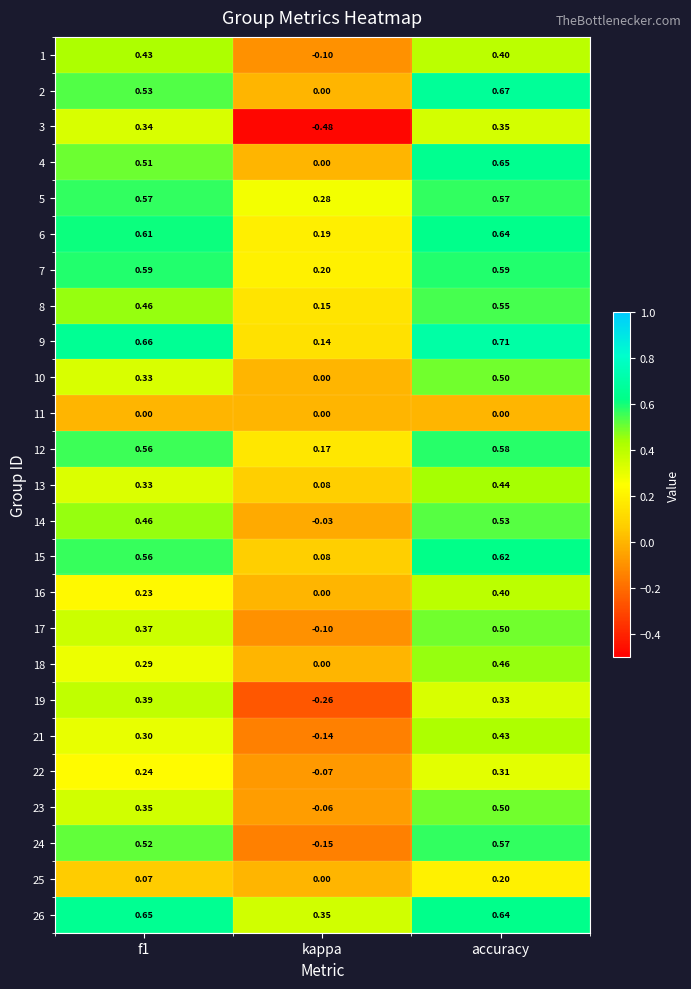

At which category is the sum across all series the highest?

accuracy